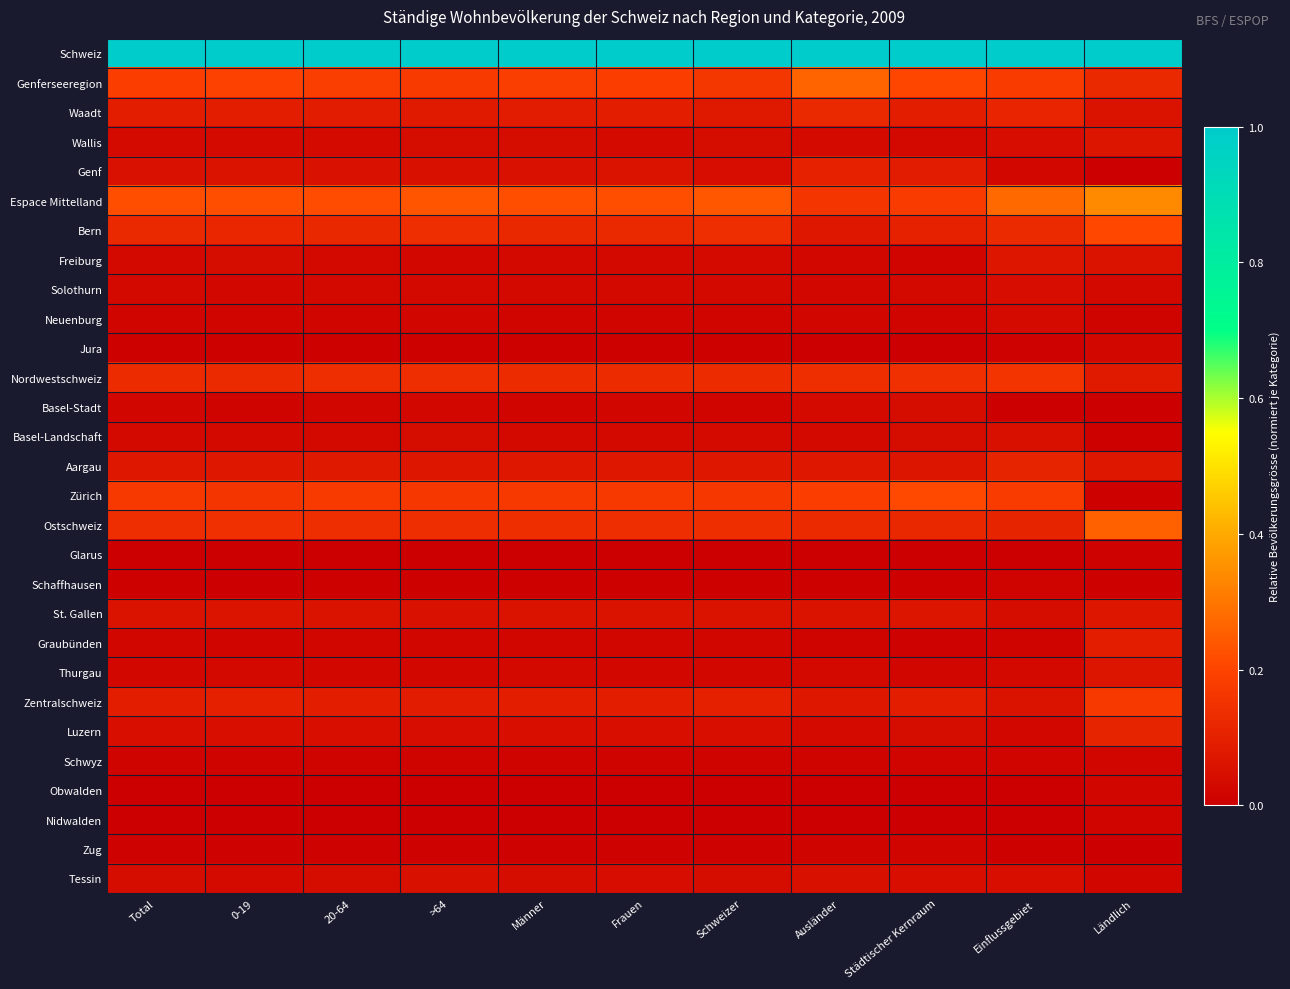

What is the total value across all series at 0-19?

2.7